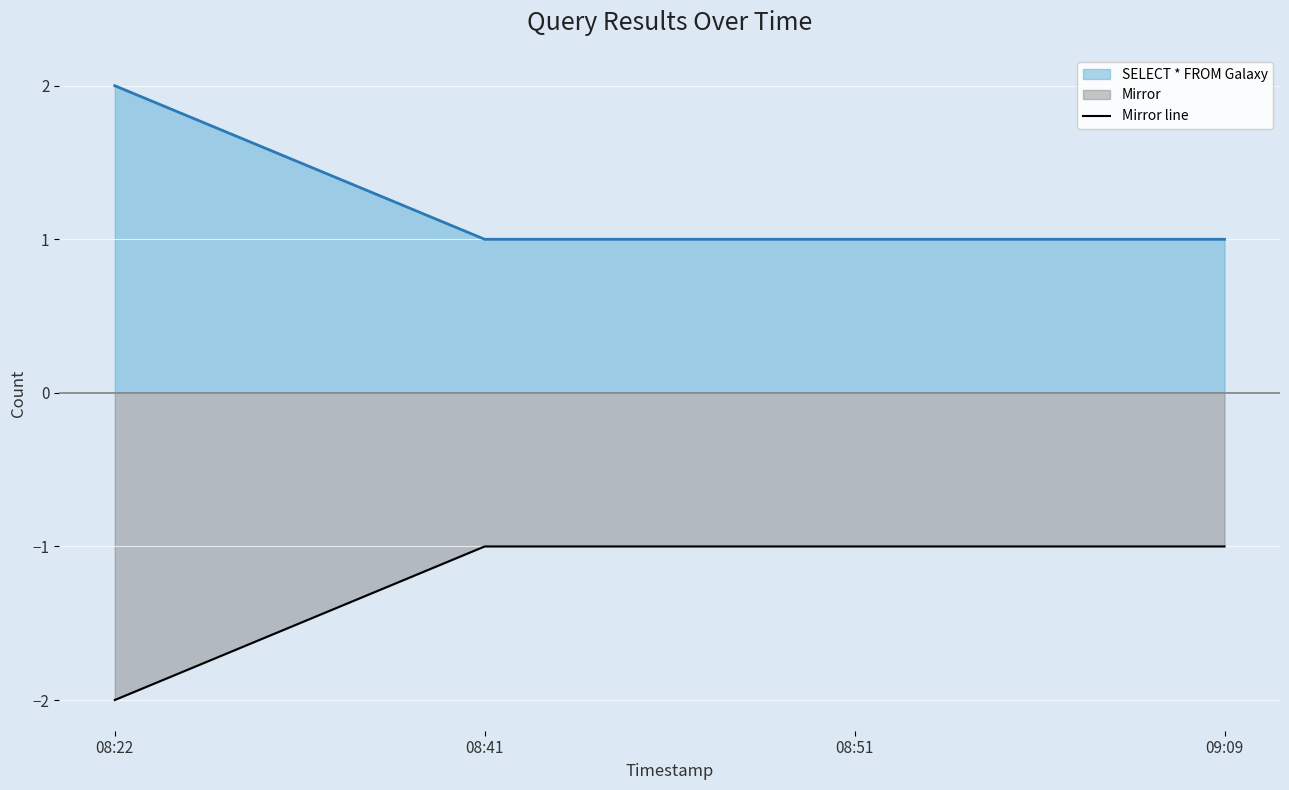

Does the chart display data point markers on the line(s)?

No